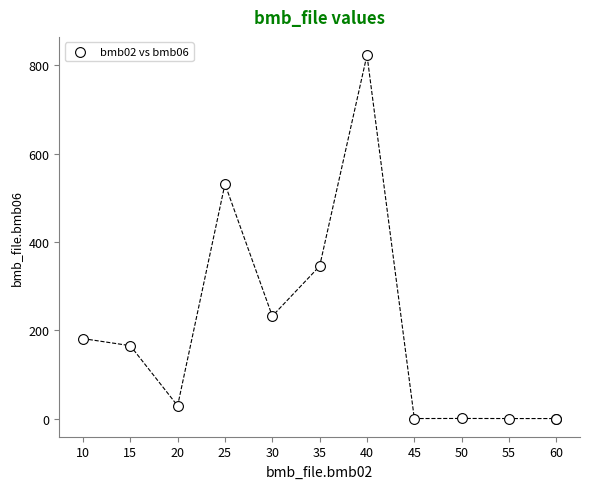

What Y value in the scatter plot is closest to 411?

345.0